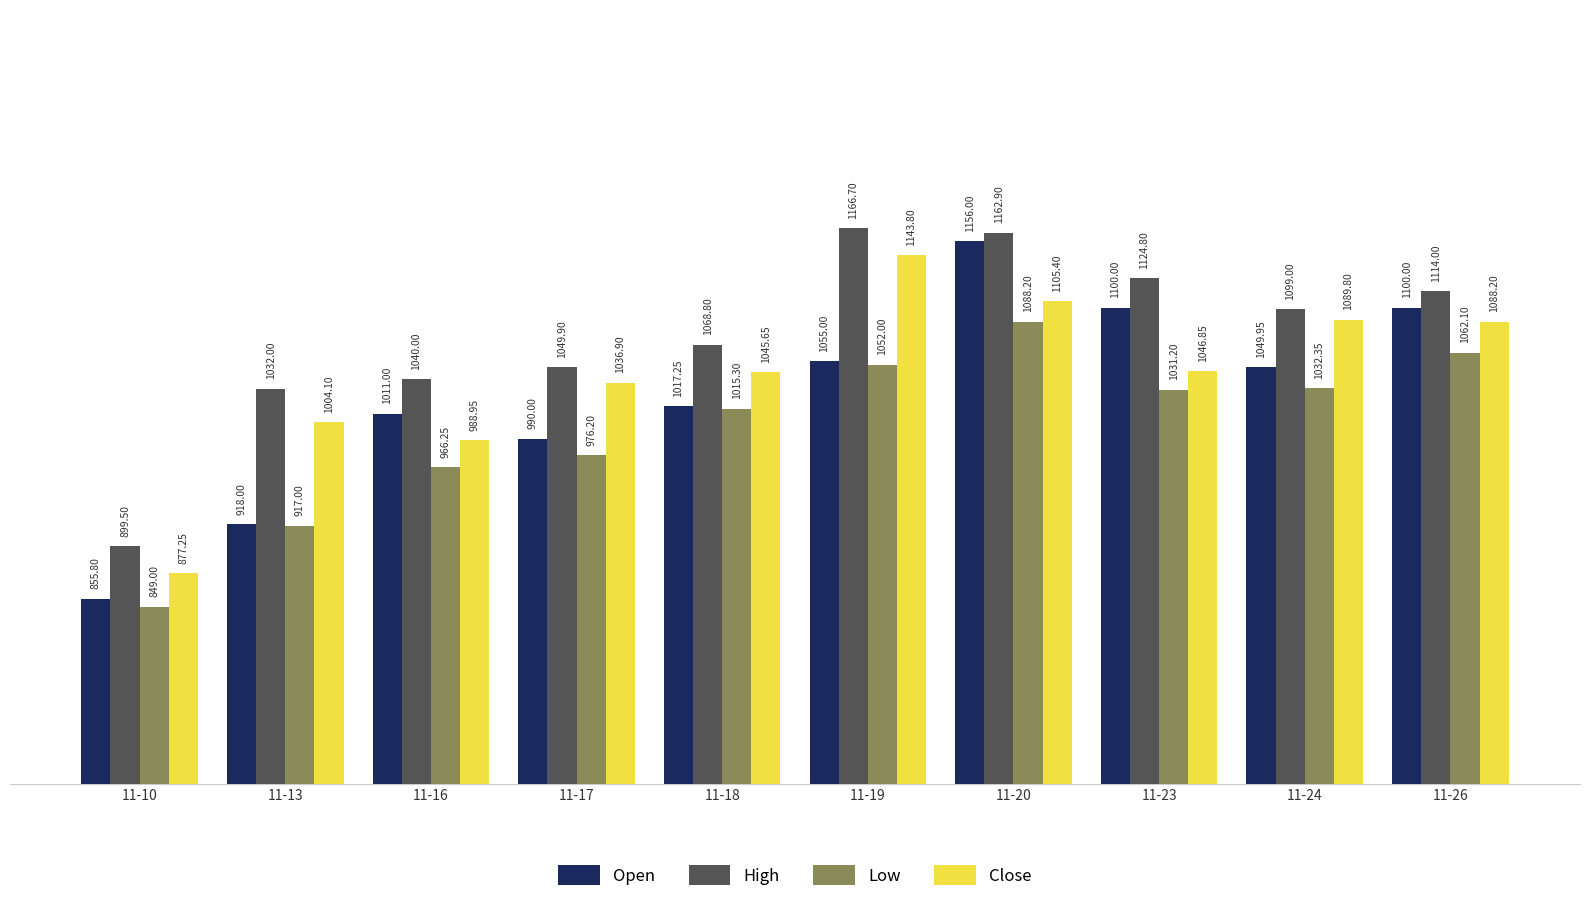

Is it true that Close equals 1045.7 at 11-18?

True